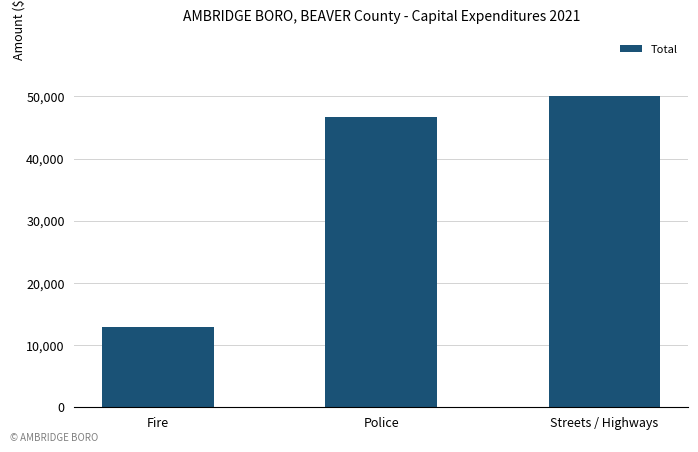

Rank the categories by value from highest to lowest.

Streets / Highways, Police, Fire